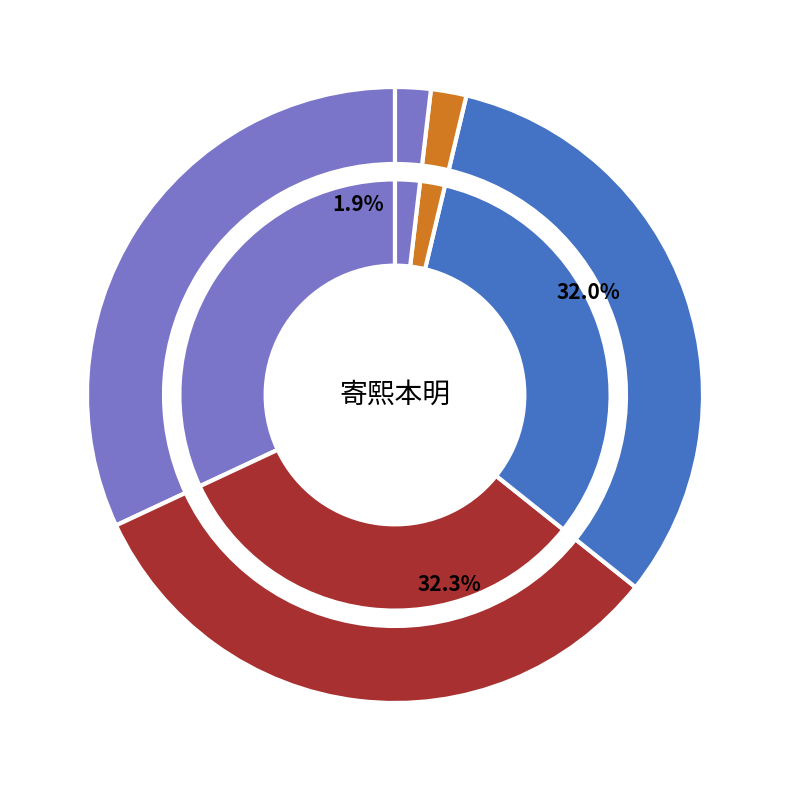

What is the change in value from 寄熙本明 to 寄熙本明·白首遥知得道余?

+6